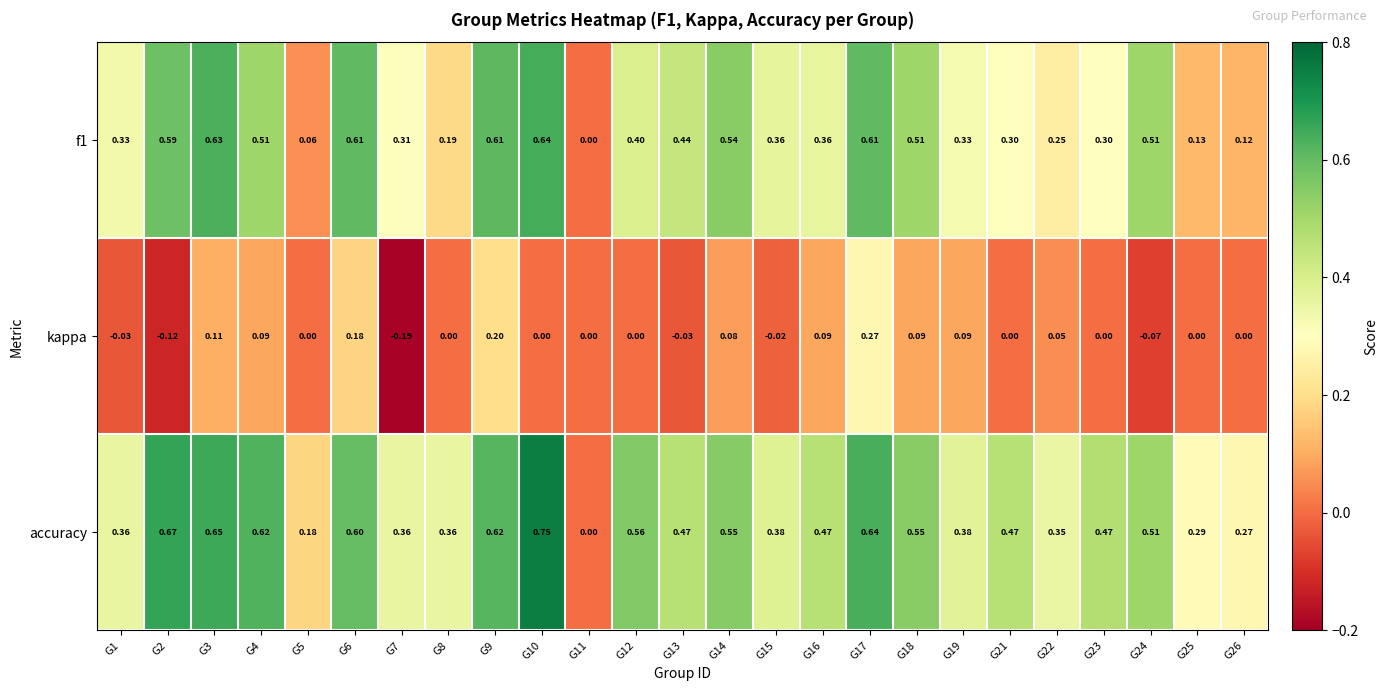

How many series are shown in this chart?

3